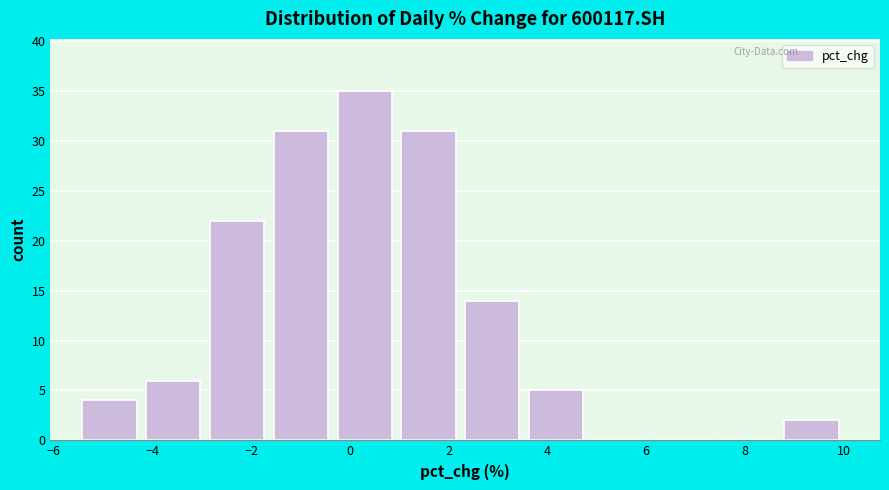

Reading left to right, list every bar in this chart as the range it spans on the x-axis followed by its height. Neither the bar edges nor the heights are printed on the chart, so give them approximately, as read against the axes.

-5.4 to -4.2: 4
-4.2 to -2.8: 6
-2.8 to -1.6: 22
-1.6 to -0.2: 31
-0.2 to 1.0: 35
1.0 to 2.4: 31
2.4 to 3.6: 14
3.6 to 5.0: 5
5.0 to 6.2: 0
6.2 to 7.6: 0
7.6 to 8.8: 0
8.8 to 10.0: 2